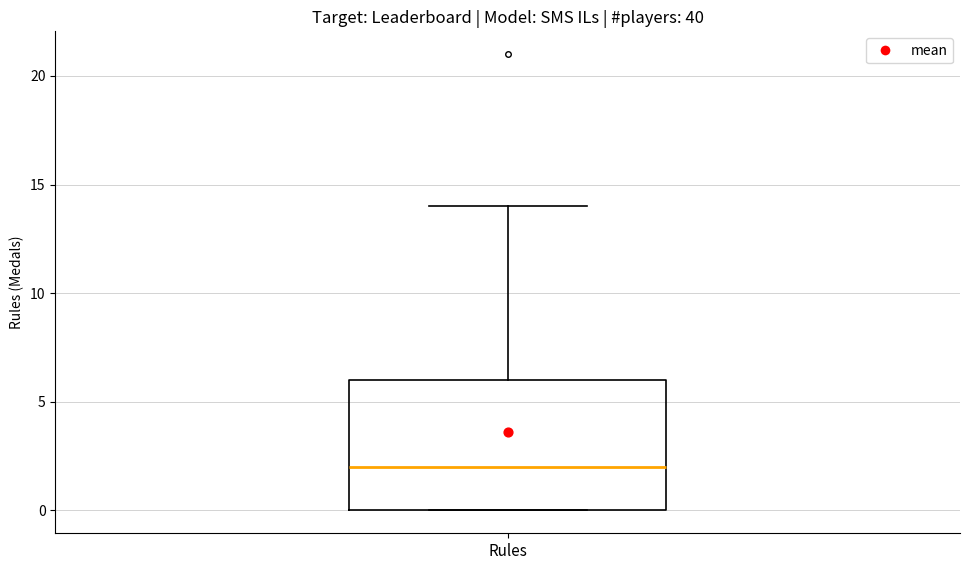

Read this box plot against the y-axis: the position of the median line, the range covered by the box, and the ends of both whiskers. The values are not printed on the chart, so give them approximately, as read against the axis.

median 2, box 0 to 6, whiskers 0 to 14